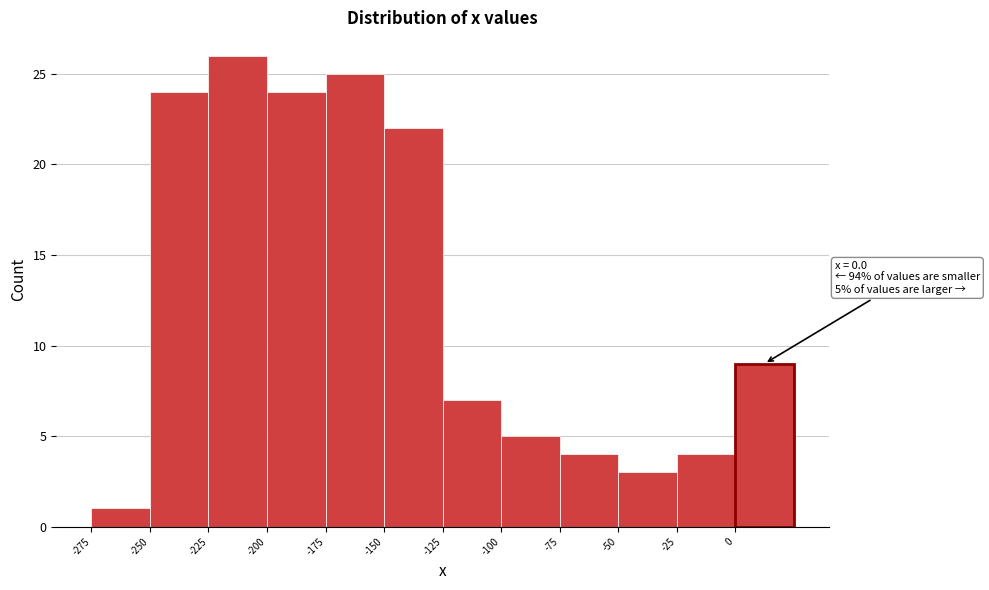

Which range on the x-axis has the tallest bar?

-225 to -200